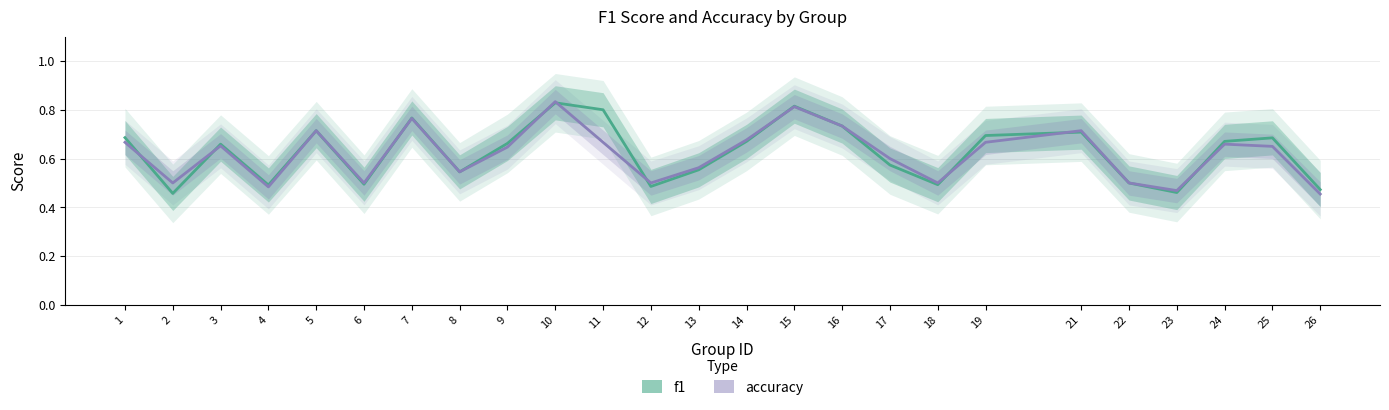

At how many categories does at least one series exceed 0?

25